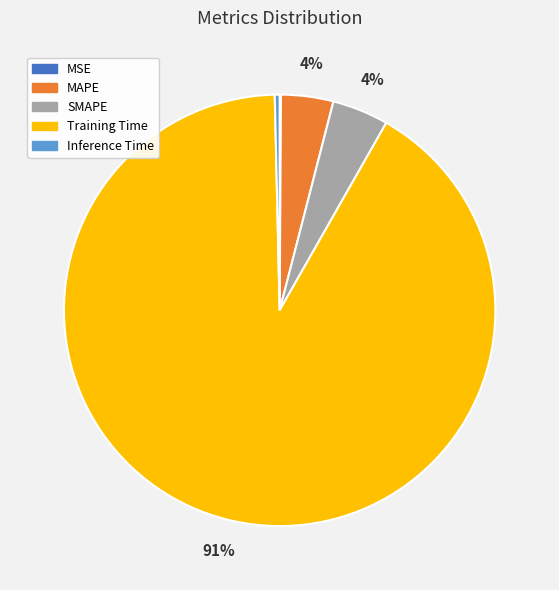

To the nearest percent, what portion does MAPE represent?

4%